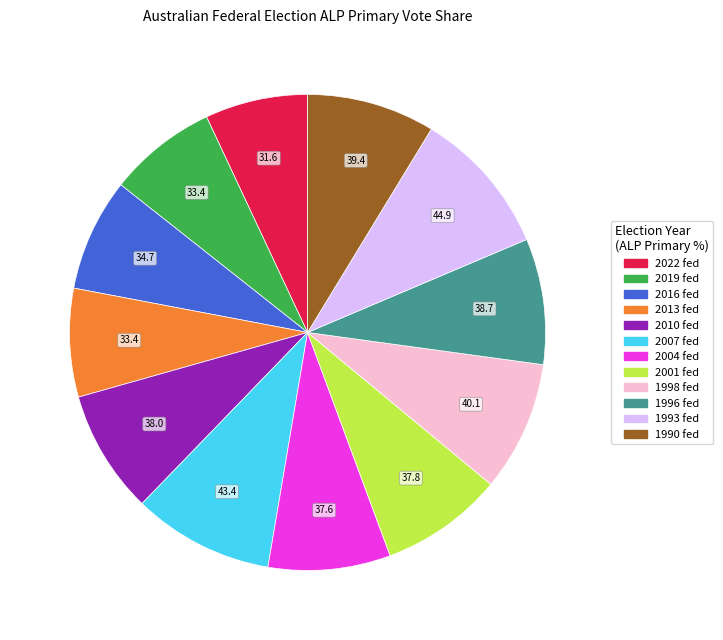

How many slices are in this pie chart?

12